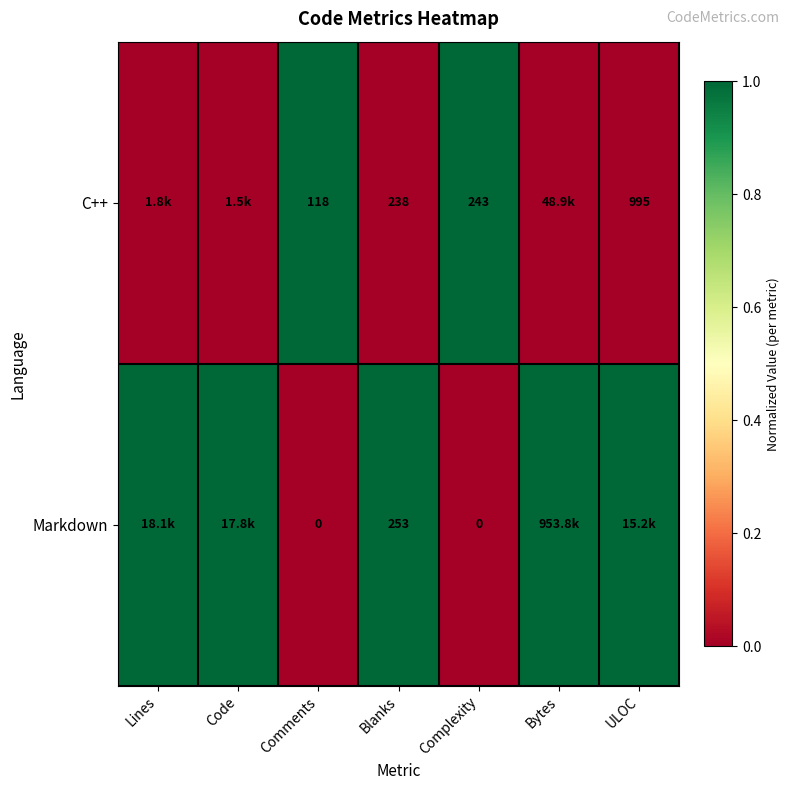

What is the total value across all series at Complexity?

243